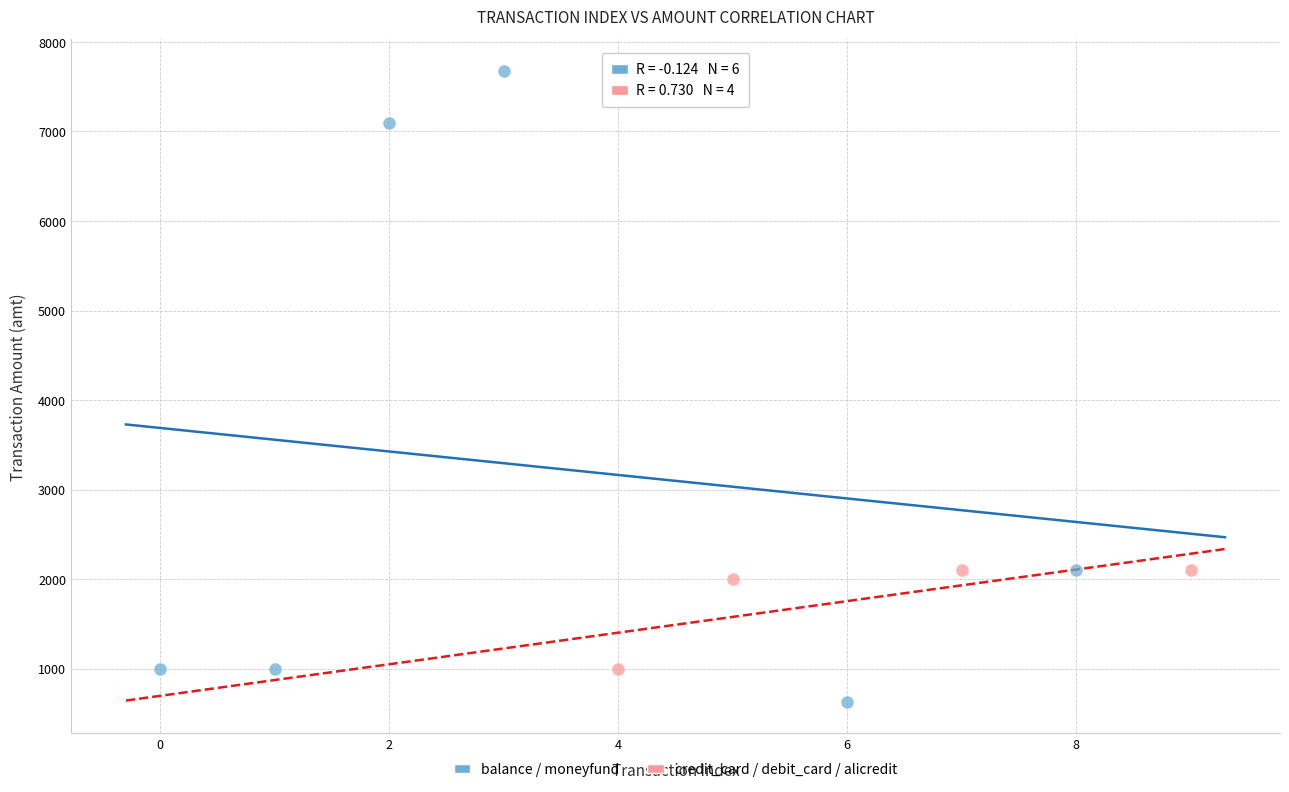

What are all the series names shown in the legend?

balance / moneyfund, credit_card / debit_card / alicredit